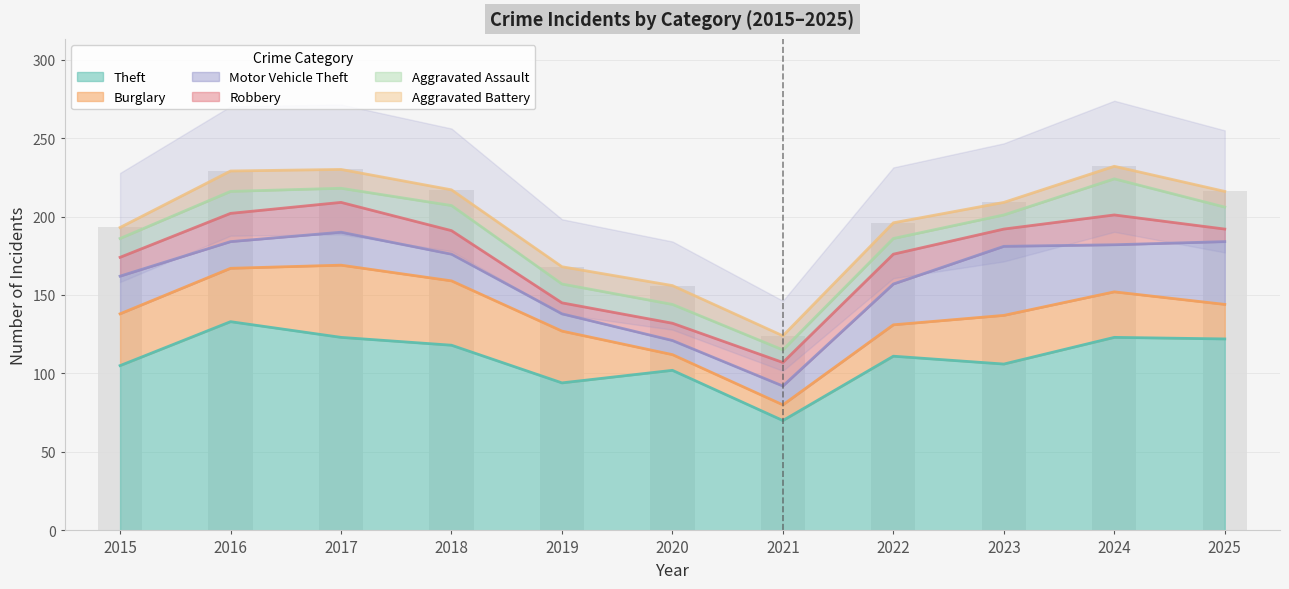

The Motor Vehicle Theft series shows 21 at 2017. True or false?

True